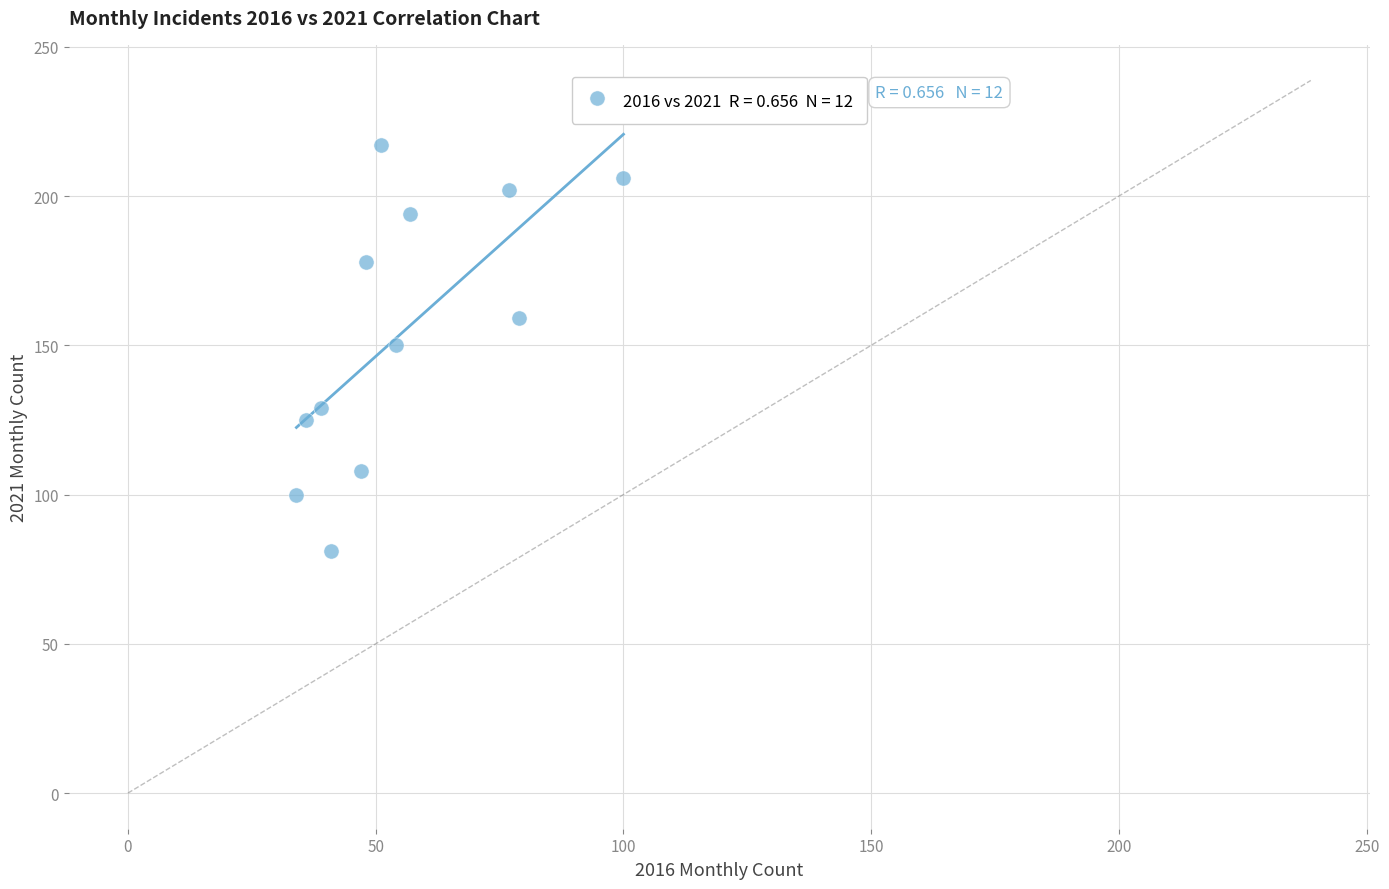

What is the average X value?

55